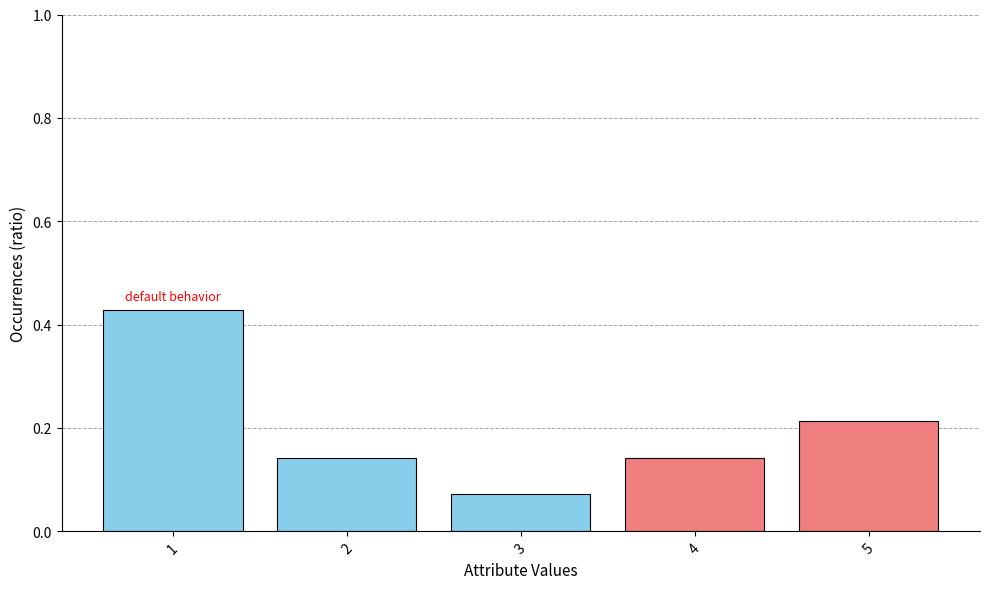

Count the values in the range 0 to 1.

5